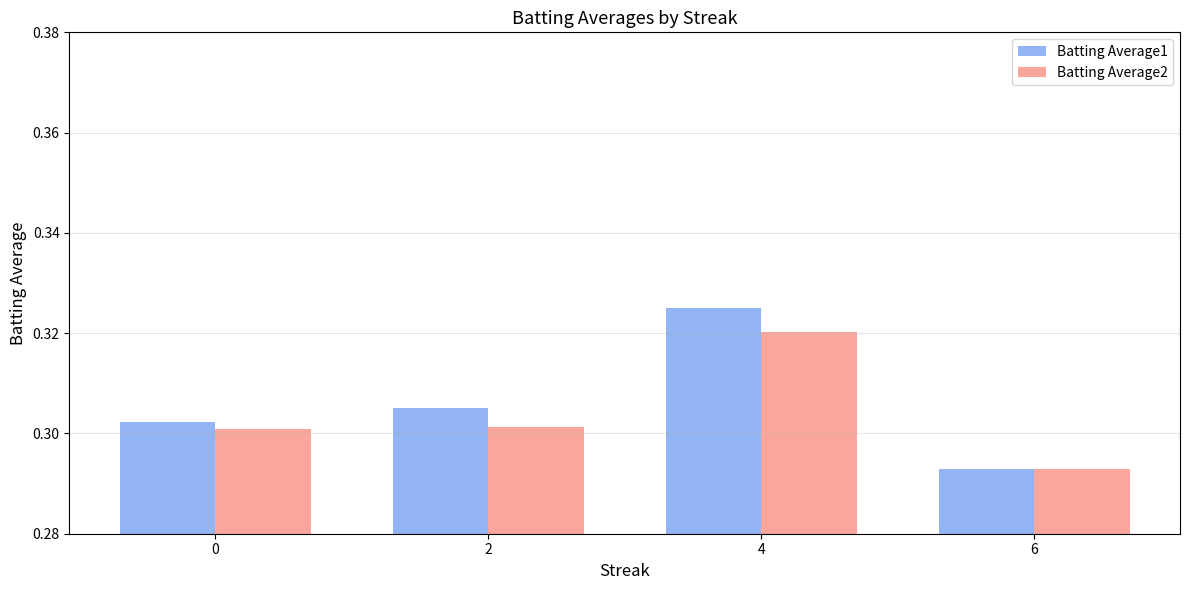

What is the sum of all Batting Average2 values?

1.2